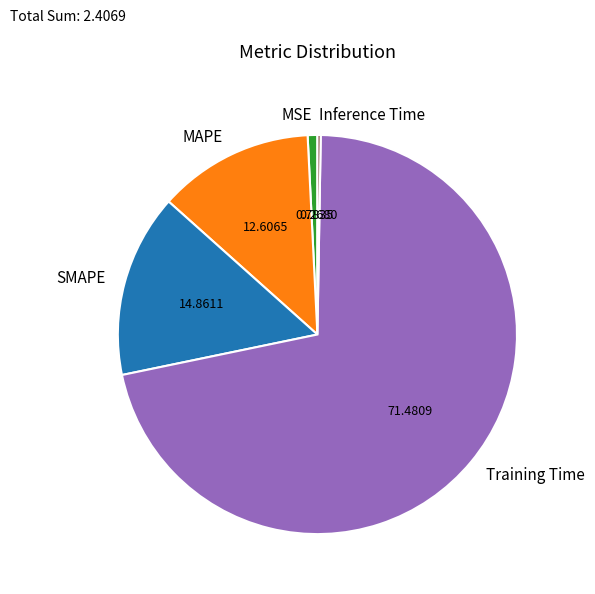

Is the sum of MAPE and SMAPE greater than half?

No